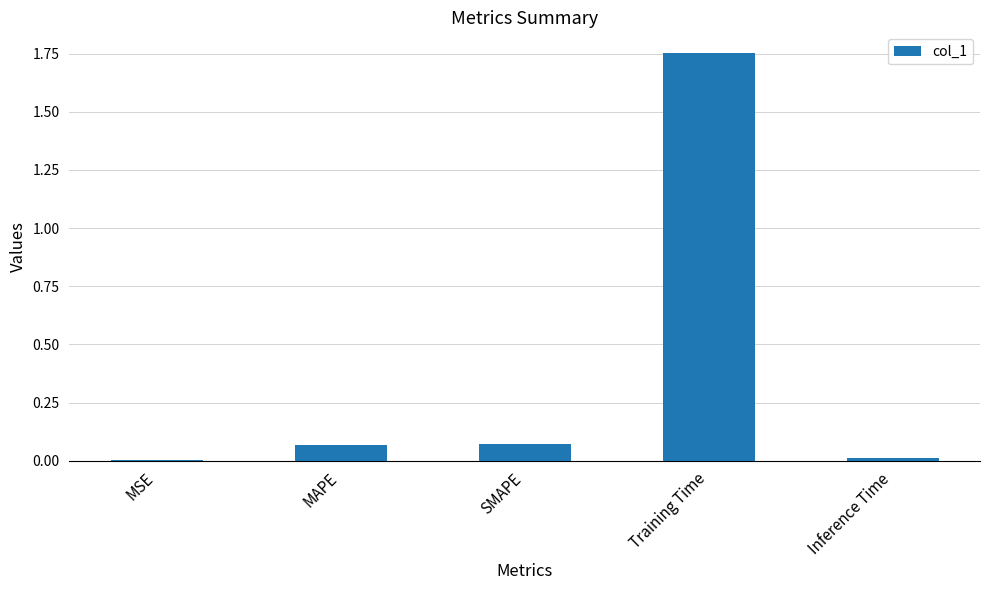

Which label corresponds to the largest value in the chart?

Training Time